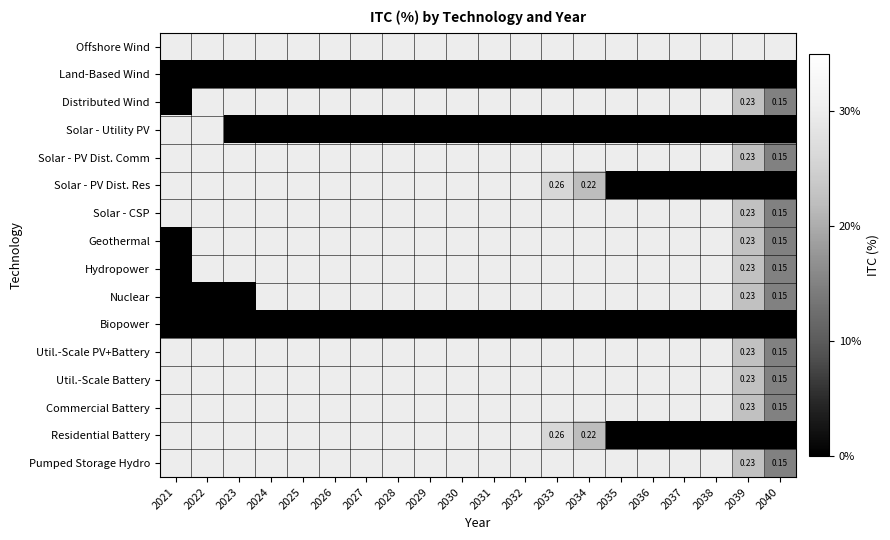

True or false: Util.-Scale Battery has a value of 0.5 at 2028.

False